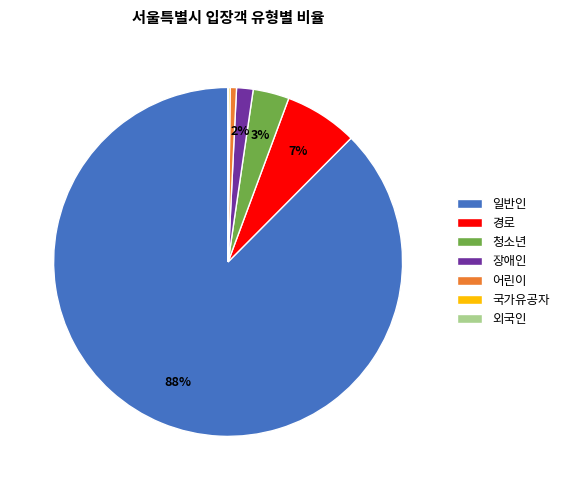

To the nearest percent, what is the average slice percentage?

14%